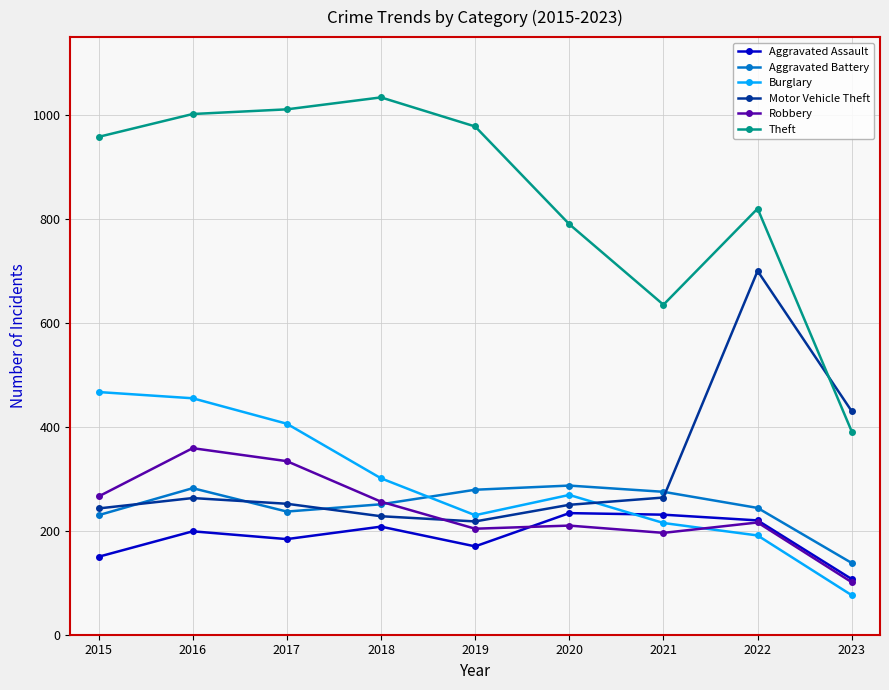

How many lines are shown in the chart?

6